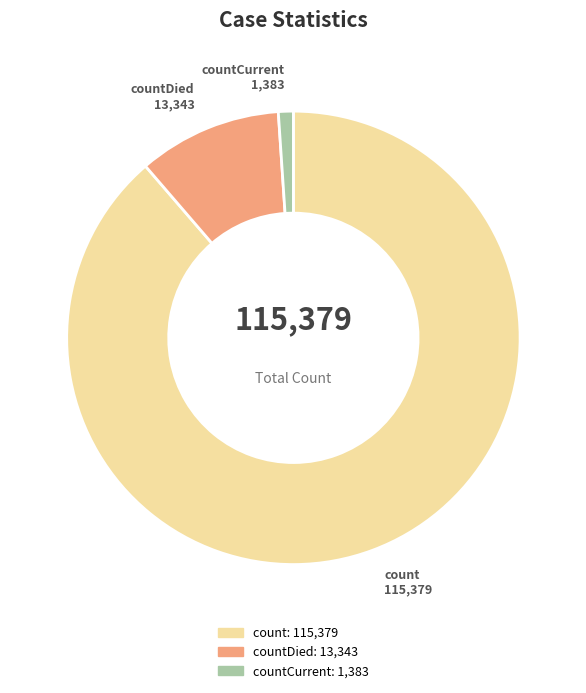

Does any single category account for the majority?

Yes